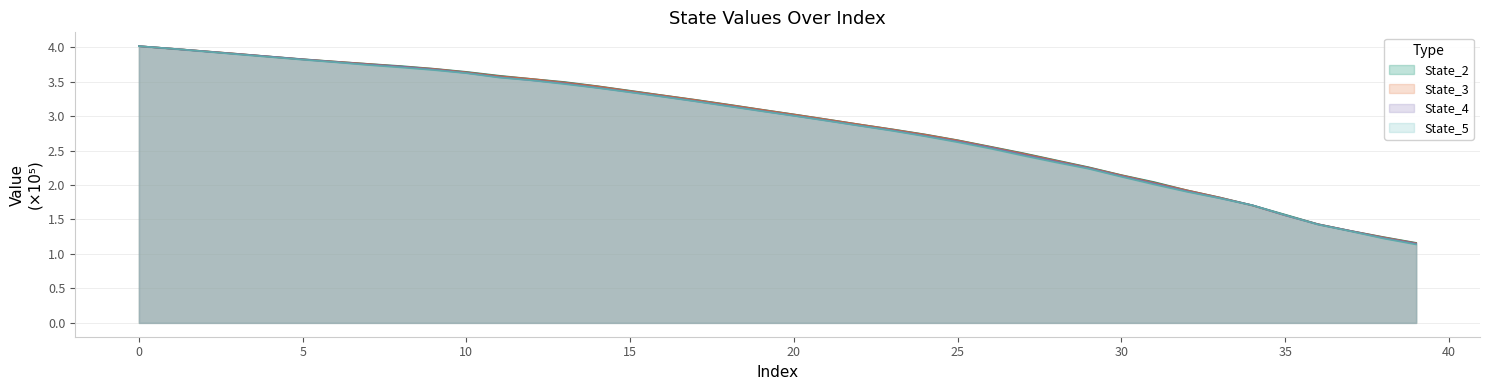

How many intersections are there between State_2 and State_4?

2